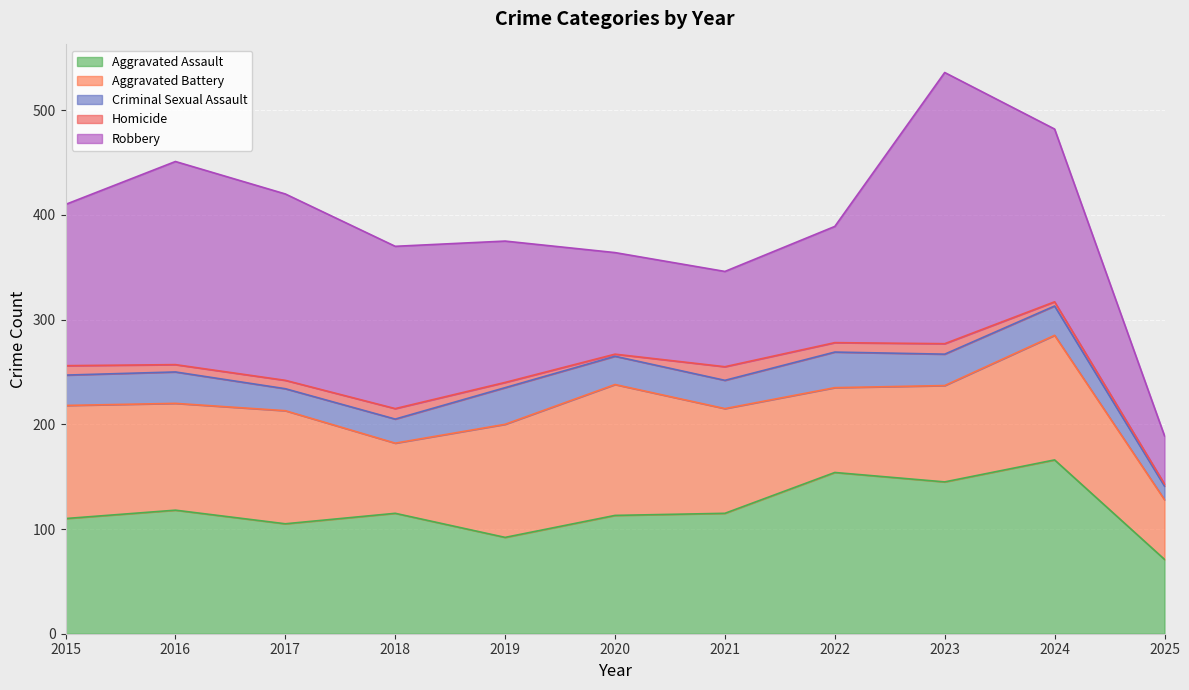

At which label does Robbery reach its minimum?

2025